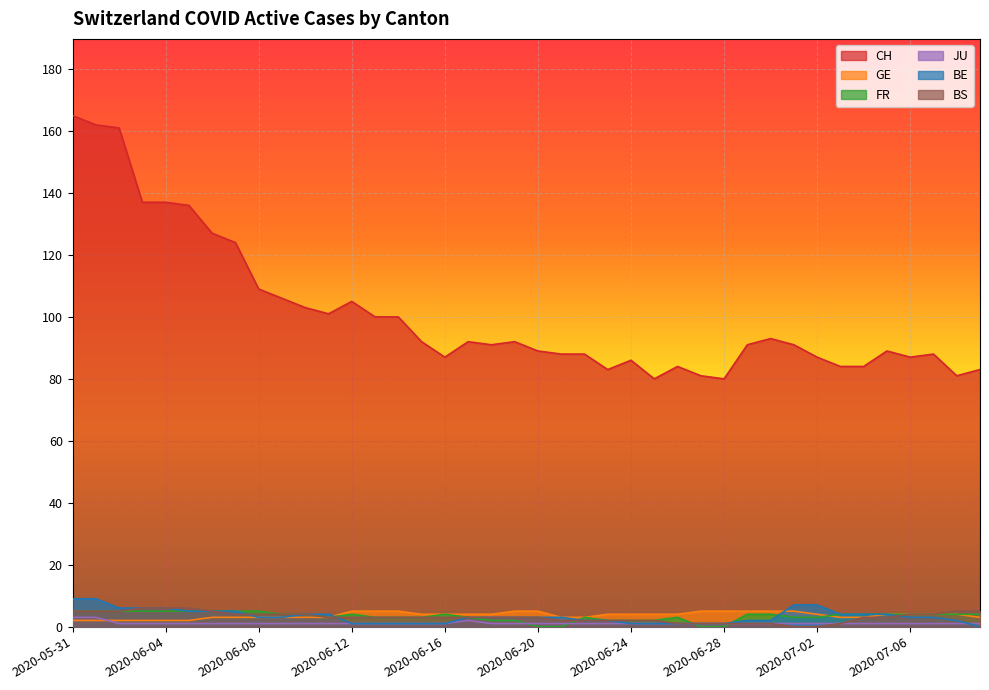

The CH series shows 101 at 2020-06-11. True or false?

True